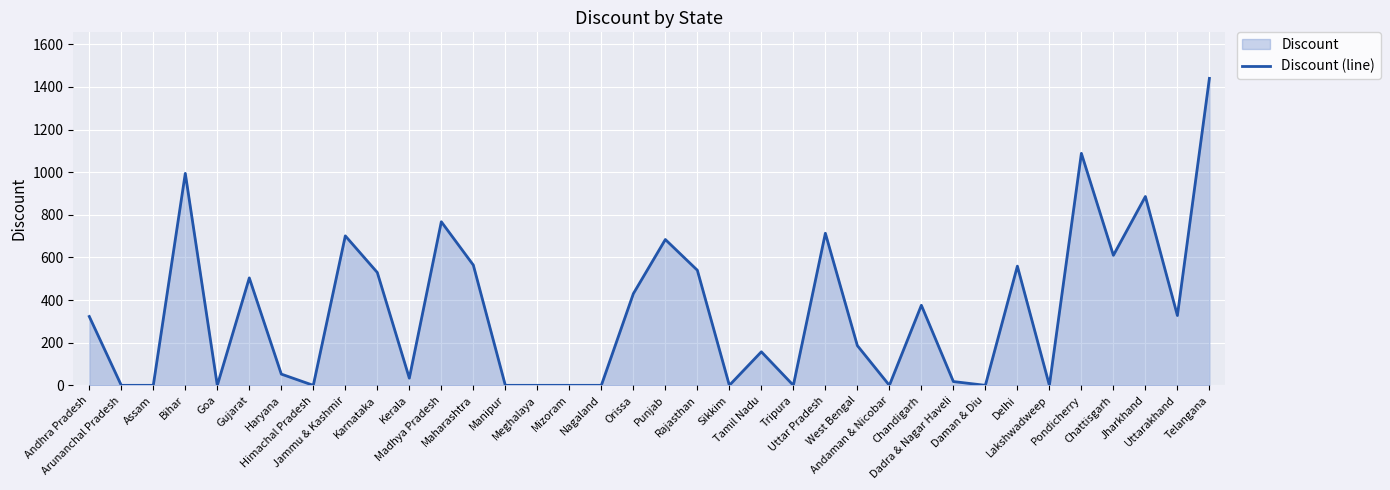

What is the change in value from Gujarat to Orissa?

-74.0